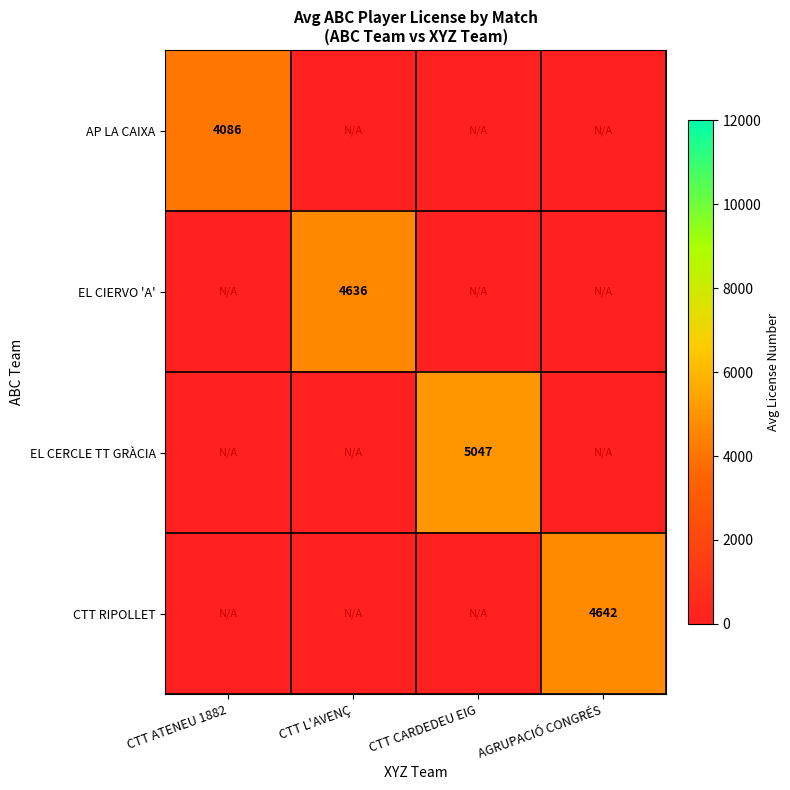

The EL CIERVO 'A' series shows 6428 at CTT L'AVENÇ. True or false?

False